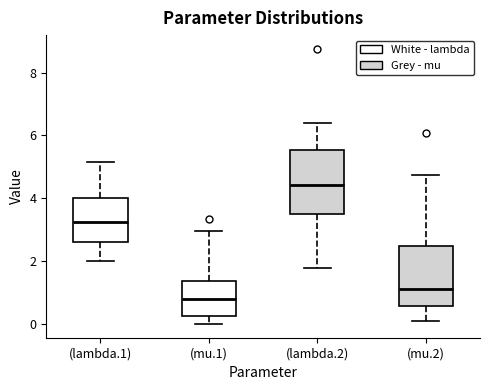

Which box's median line is the highest?

(lambda.2)